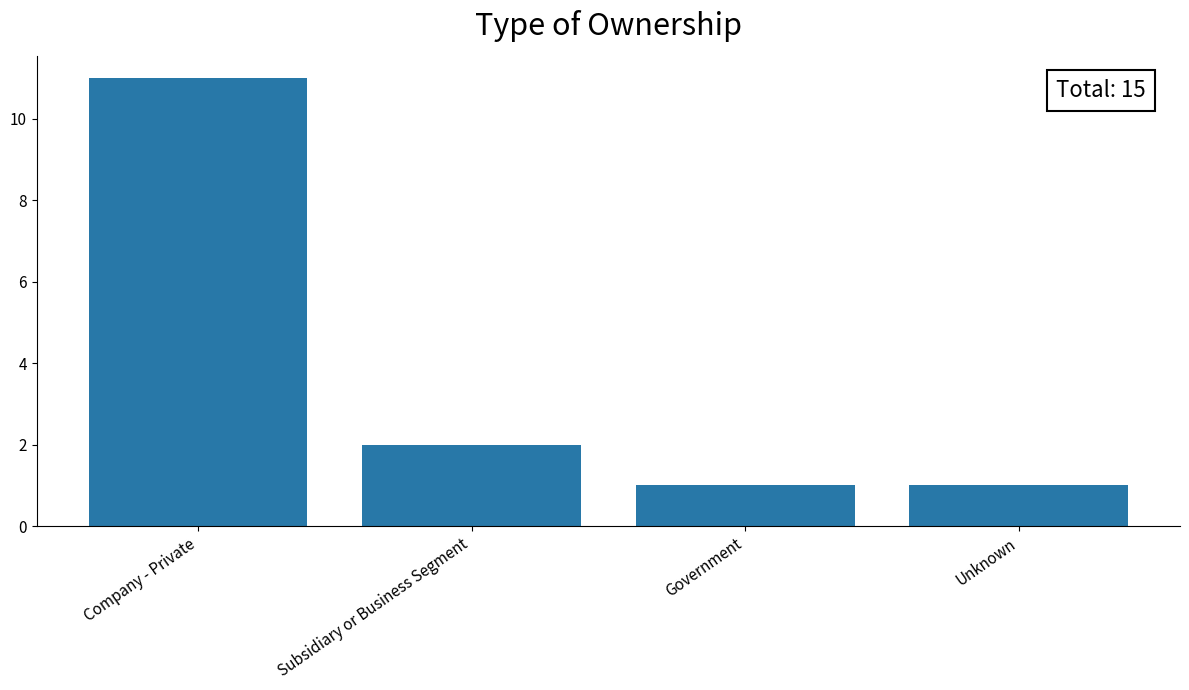

What is the average value?

4